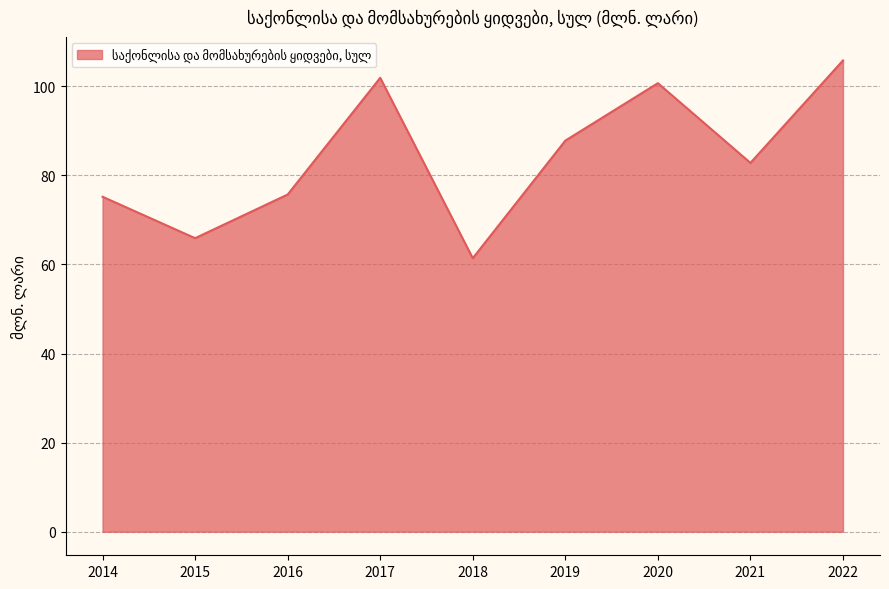

How many lines are shown in the chart?

1